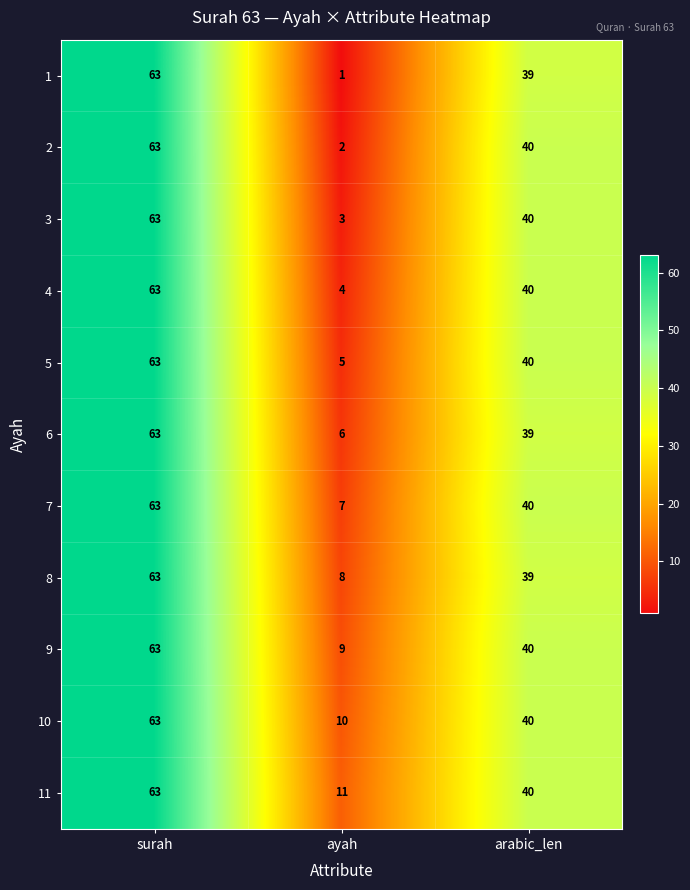

What is the sum of the 9 values at surah and arabic_len?

103